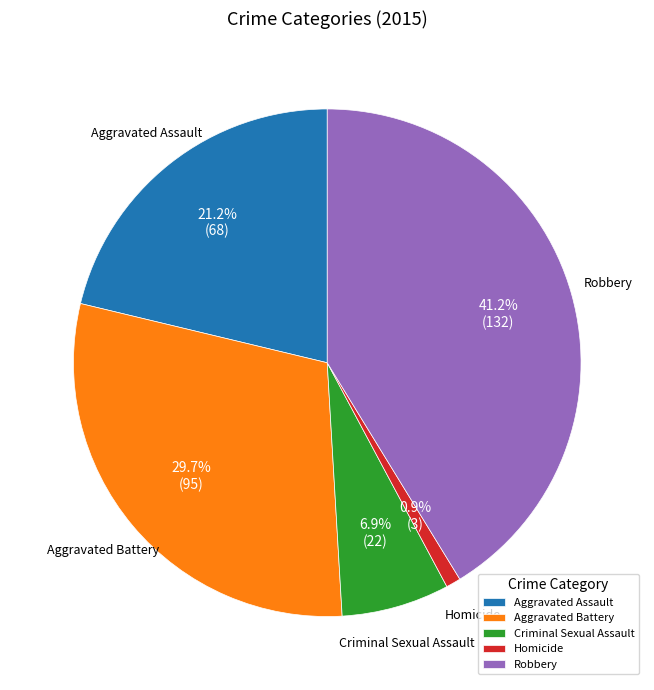

True or false: Aggravated Assault accounts for 11% of the total.

False